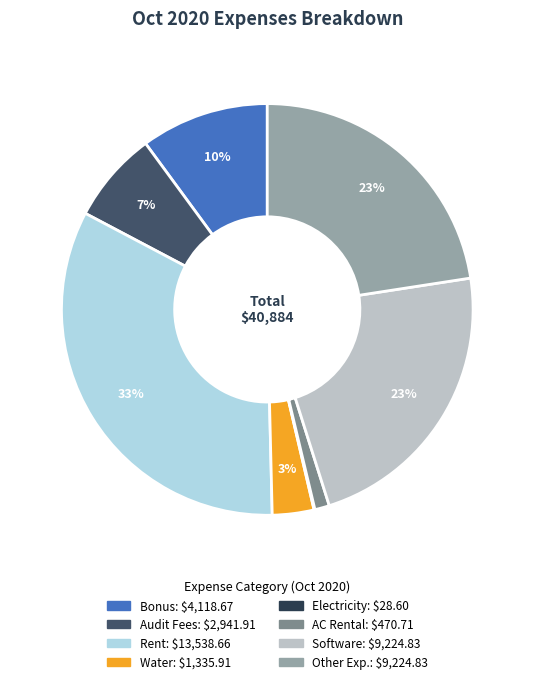

Is there any slice that represents more than half of the pie?

No